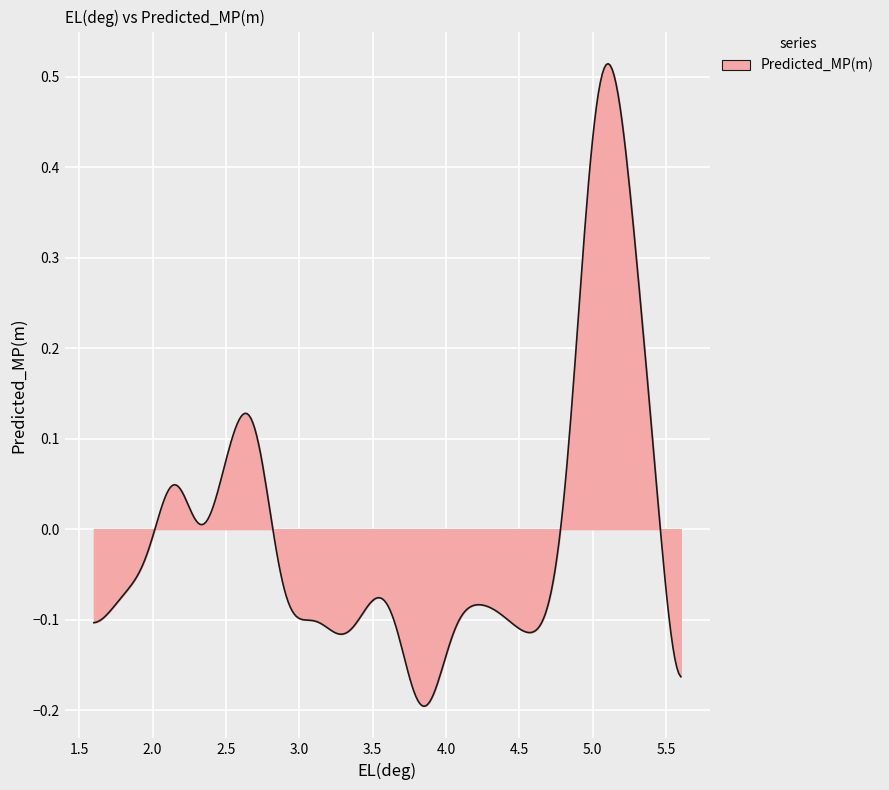

What is the difference between the maximum and minimum values?

0.7